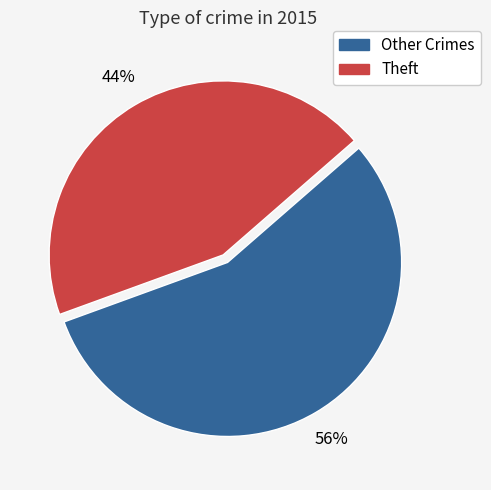

Is there a majority slice in this chart?

Yes